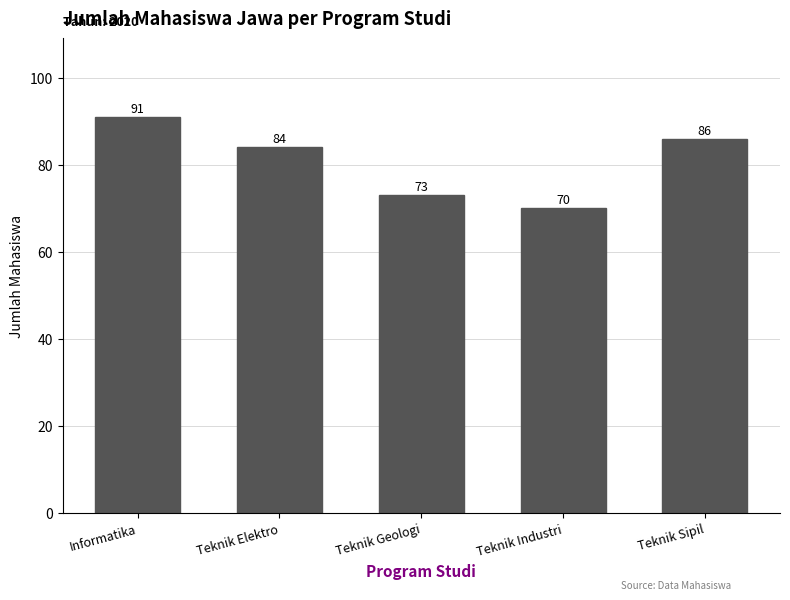

What is the value of the 5th bar from the left?

86